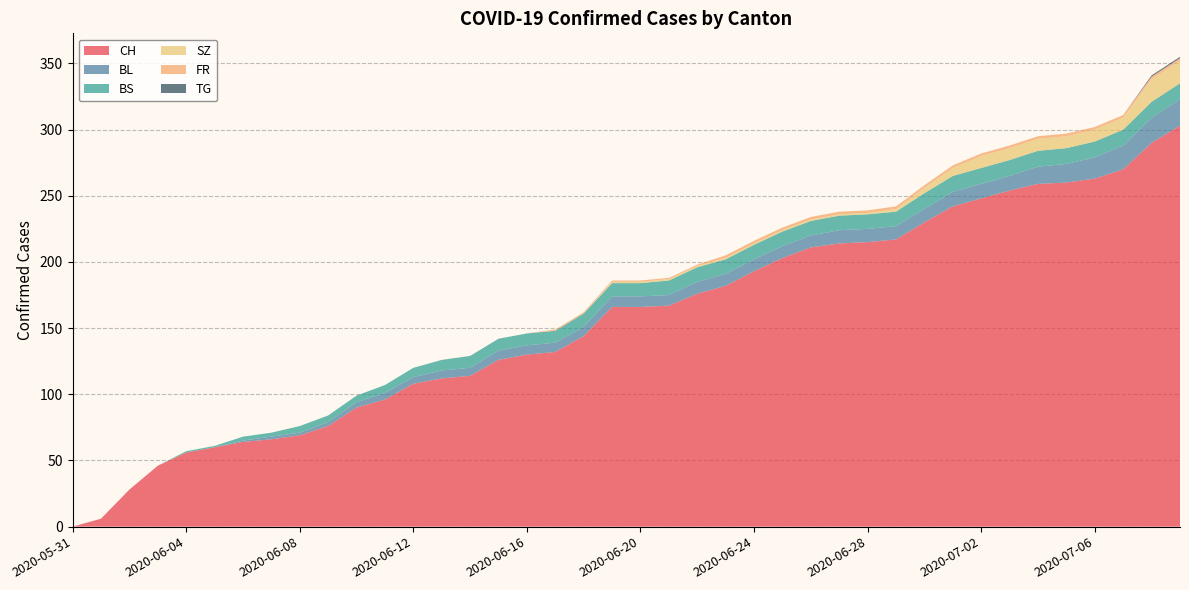

Reading left to right, transcribe all the data shown in this chart.

CH: 0	6	28	46	56	60	64	66	69	76	90	96	108	112	114	126	130	132	144	166	166	167	176	182	193	203	211	214	215	217	230	242	248	254	259	260	263	270	290	303
BL: 0	0	0	0	0	0	1	2	2	3	4	5	5	6	6	7	7	7	7	8	8	8	9	9	9	9	9	10	10	10	10	11	11	11	13	14	16	18	19	20
BS: 0	0	0	0	1	1	3	3	5	5	5	6	7	8	9	9	9	9	10	10	10	11	11	11	11	11	11	11	11	11	12	12	12	12	12	12	12	12	12	12
SZ: 0	0	0	0	0	0	0	0	0	0	0	0	0	0	0	0	0	0	0	1	1	1	1	1	1	1	1	1	1	2	4	6	9	9	9	9	9	9	17	17
FR: 0	0	0	0	0	0	0	0	0	0	0	0	0	0	0	0	0	1	1	1	1	1	1	2	2	2	2	2	2	2	2	2	2	2	2	2	2	2	2	2
TG: 0	0	0	0	0	0	0	0	0	0	0	0	0	0	0	0	0	0	0	0	0	0	0	0	0	0	0	0	0	0	0	0	0	0	0	0	0	0	1	1